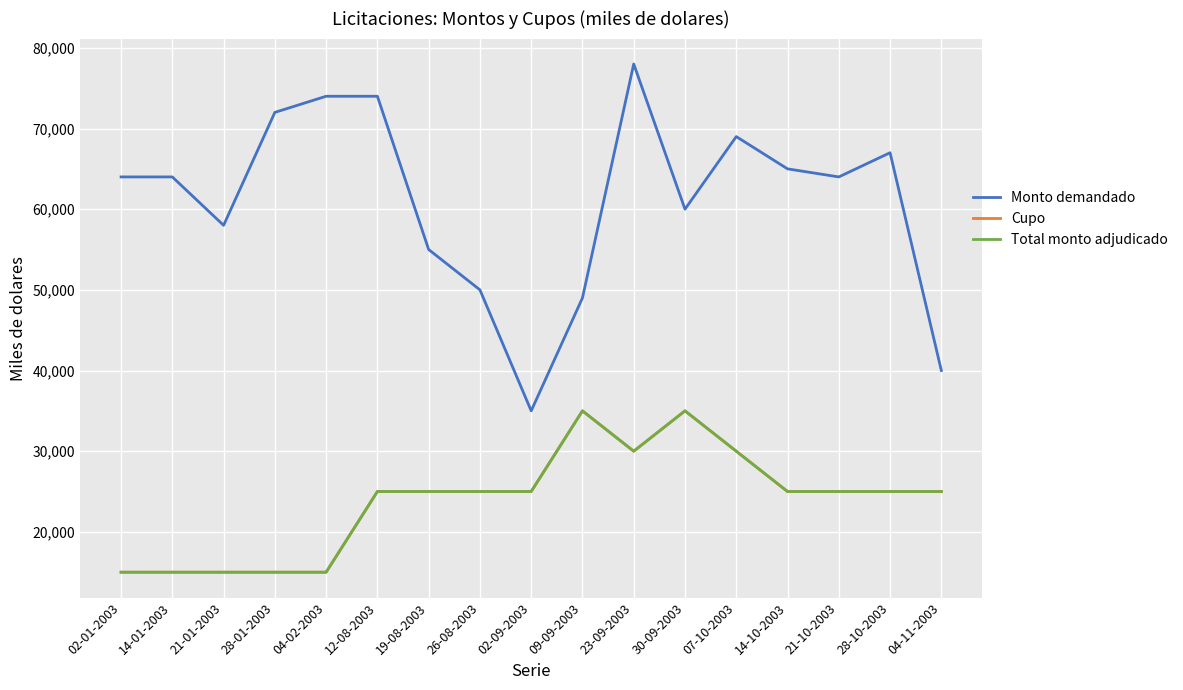

Is this an area chart (filled region under the line)?

No